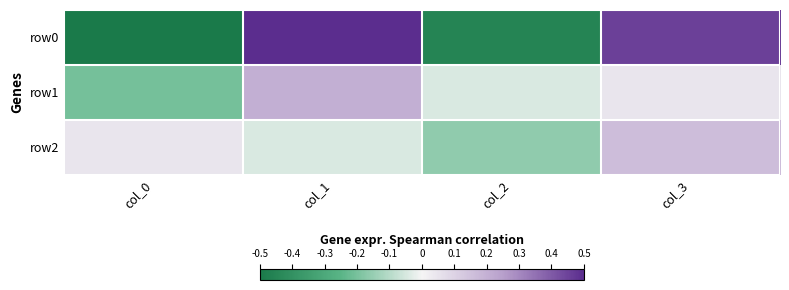

What is the total value across all series at col_2?

-0.7